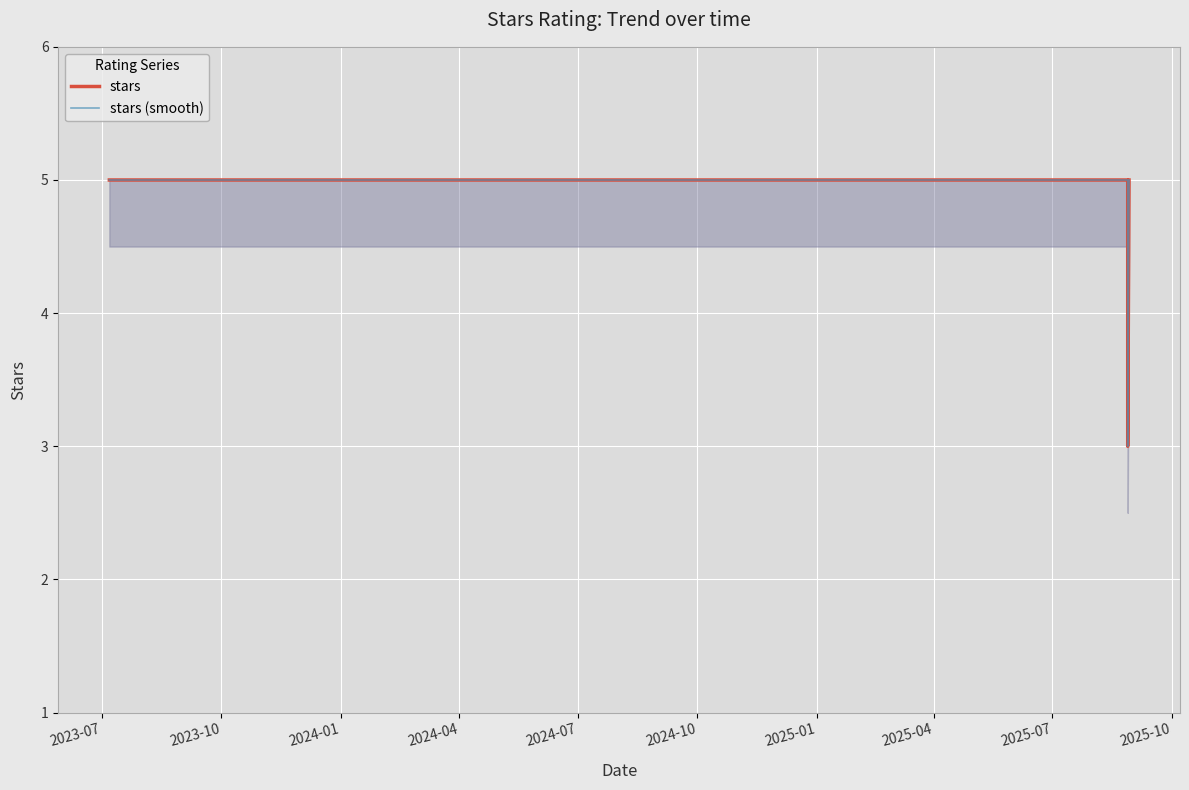

How many distinct data groups are displayed?

2